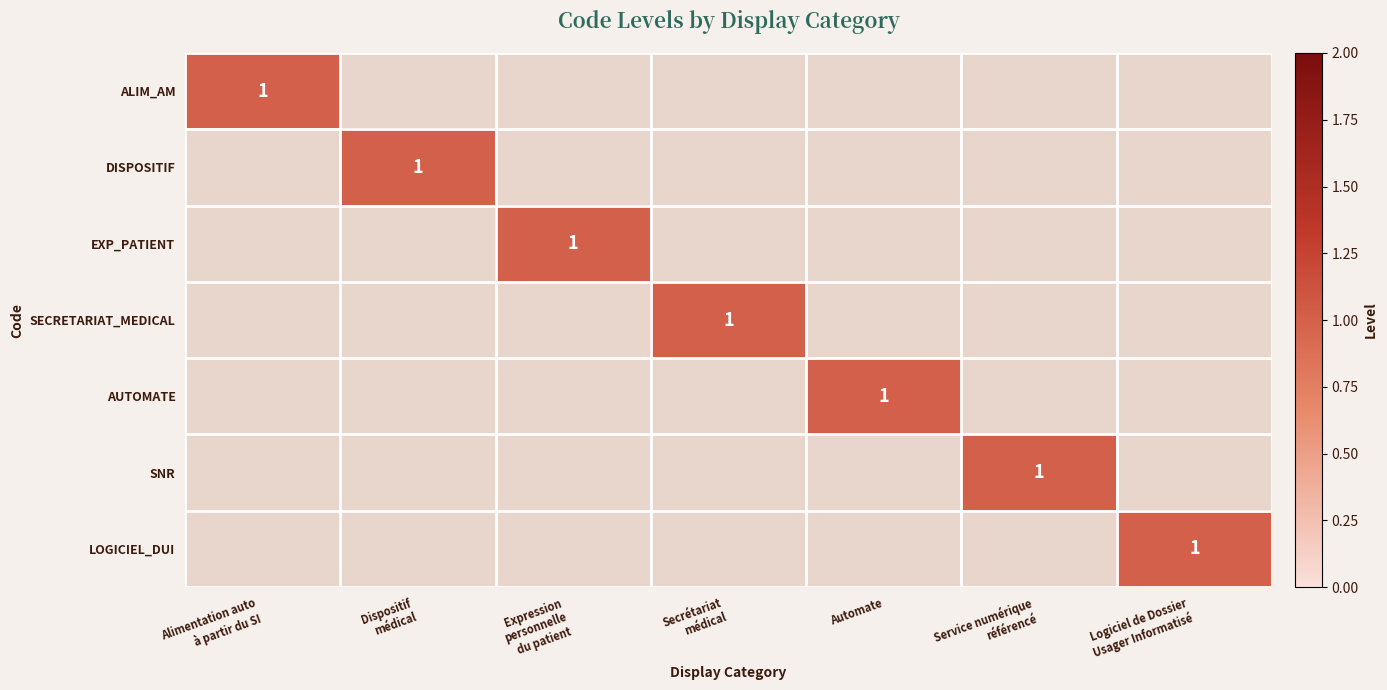

The EXP_PATIENT series shows 0 at Dispositif médical. True or false?

True